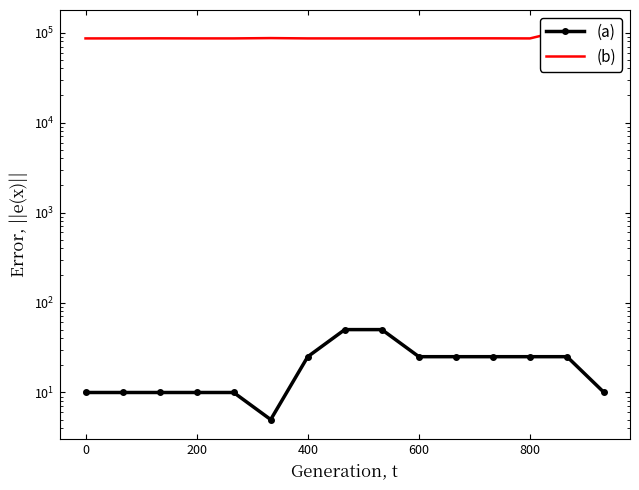

True or false: (b) has more than 0 interior local peaks.

True